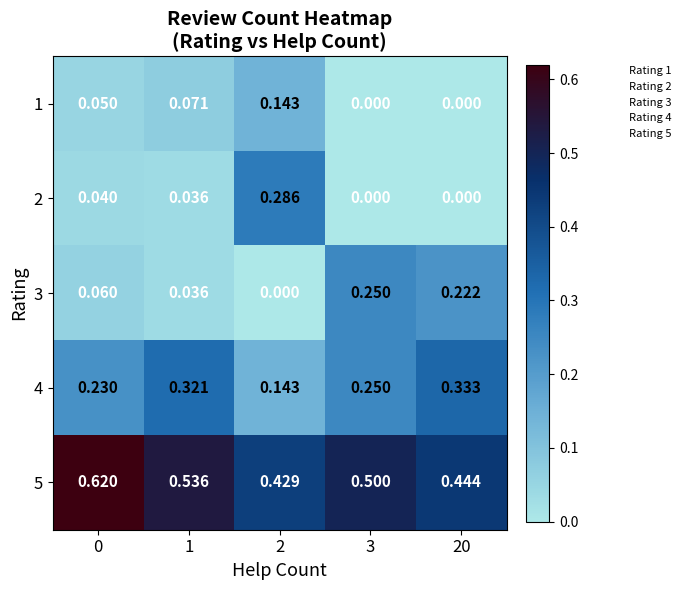

How many distinct data groups are displayed?

5